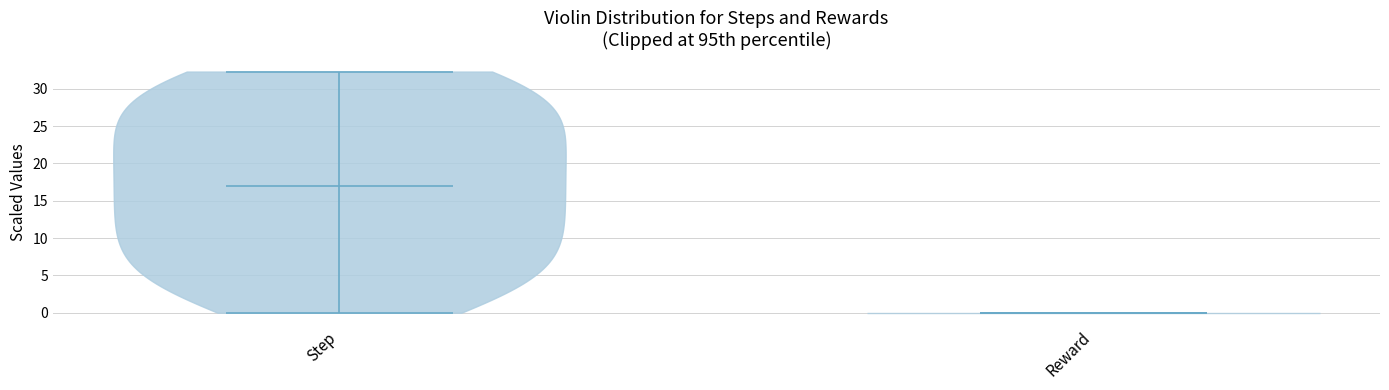

Reading left to right, read every violin against the y-axis: where its median line is, and the lowest and highest points it reaches. The values are not printed on the chart, so give them approximately, as read against the axis.

Step: median line 17.0, lowest point 0.0, highest point 32.5
Reward: median line 0.0, lowest point 0.0, highest point 0.0